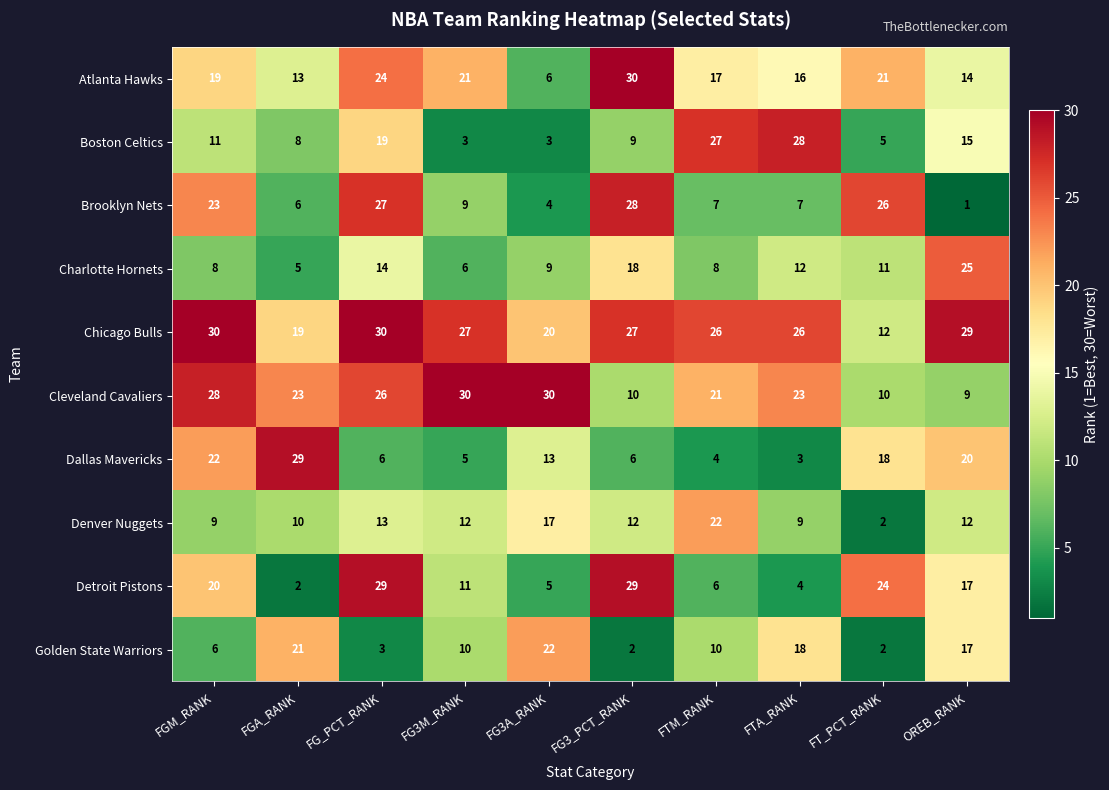

What is the difference between the highest and lowest values at FGM_RANK?

24